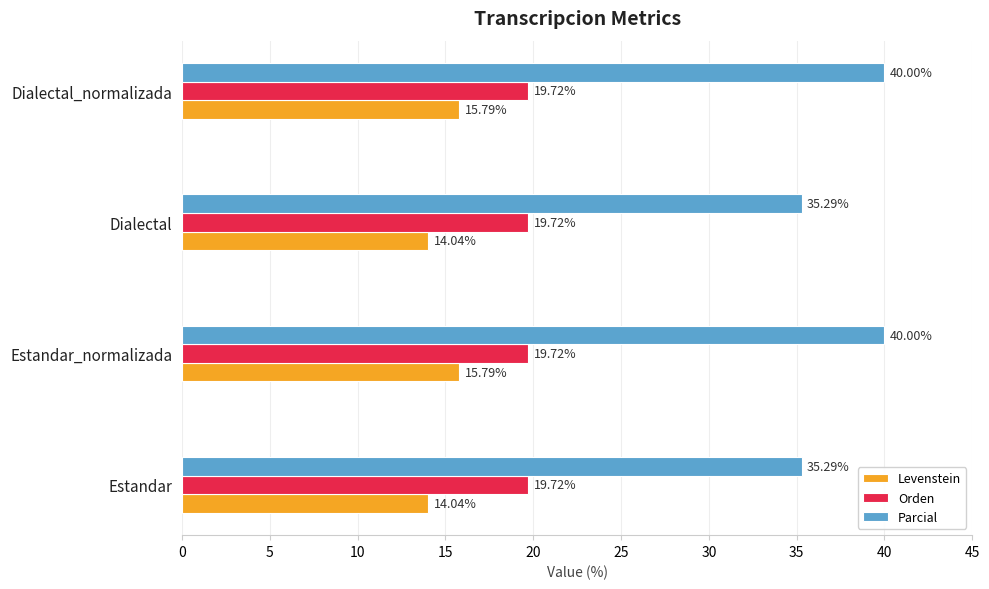

List the series in order of their overall mean, highest first.

Parcial, Orden, Levenstein